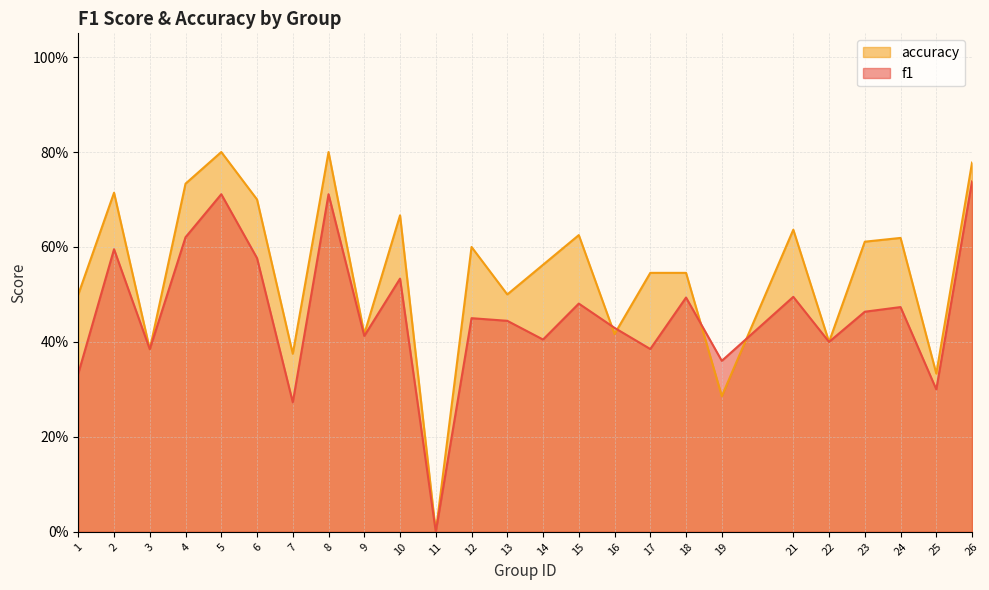

How many positive values does the accuracy series have?

24